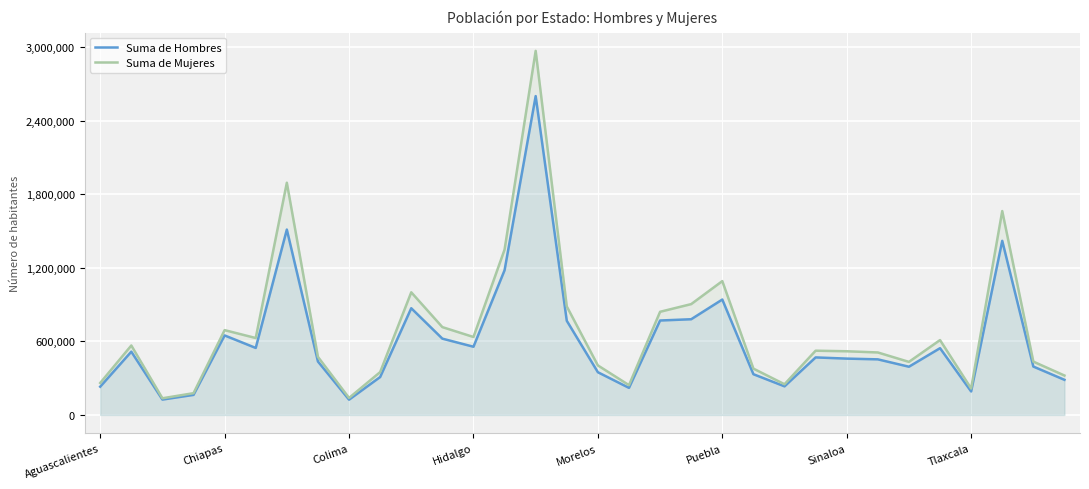

True or false: Suma de Hombres and Suma de Mujeres intersect in this chart.

False